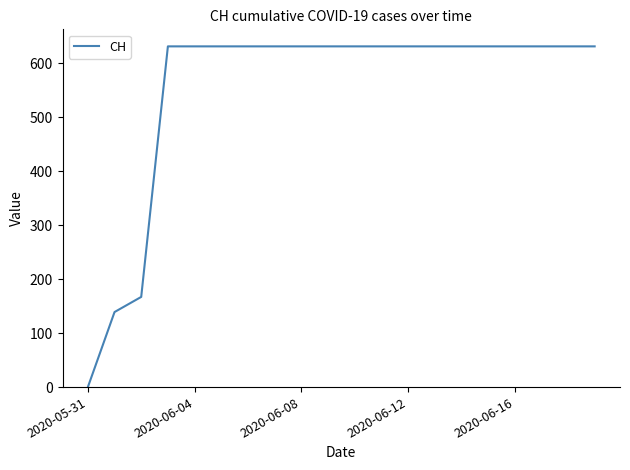

What is the difference between the maximum and minimum values?

631